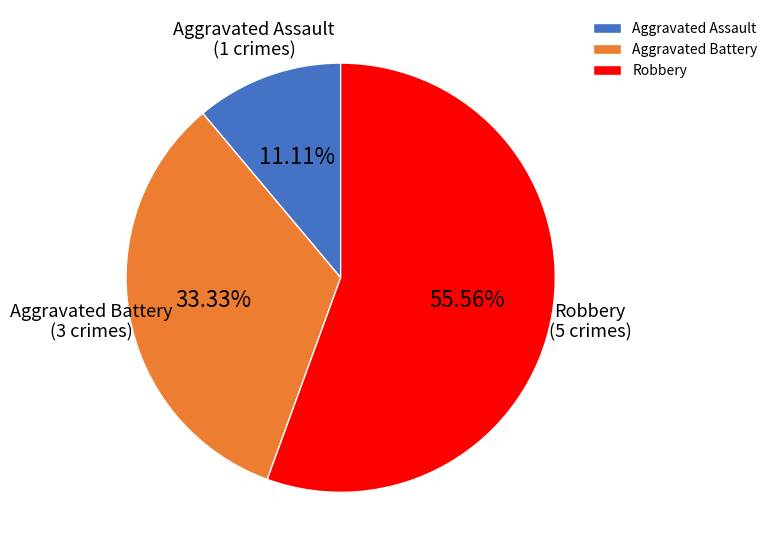

Rank the categories by value from highest to lowest.

Robbery, Aggravated Battery, Aggravated Assault